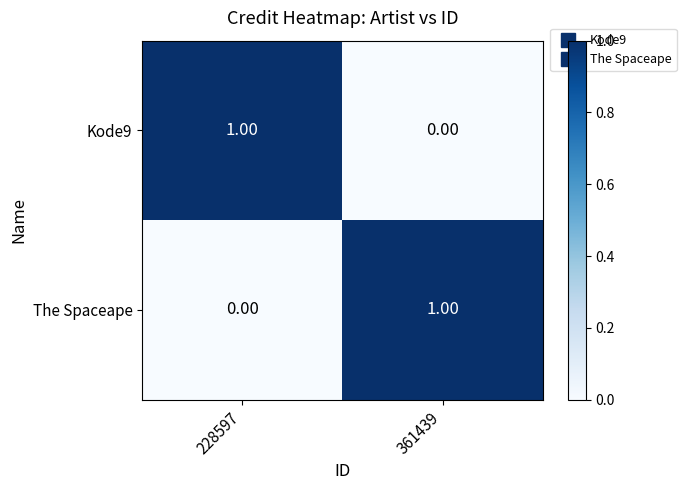

Rank the series at 228597 from highest to lowest value.

Kode9, The Spaceape